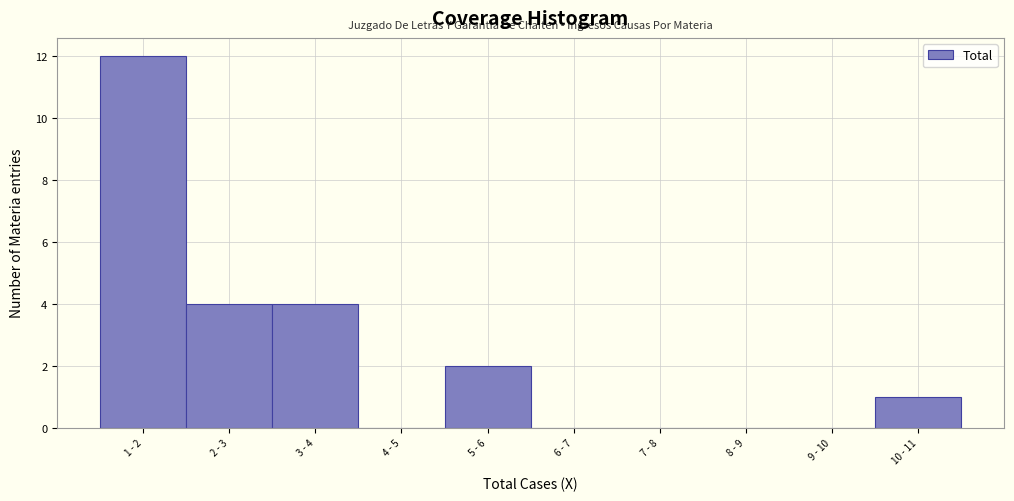

Reading left to right, what are all the values shown in this chart?

1 - 2=12	2 - 3=4	3 - 4=4	4 - 5=0	5 - 6=2	6 - 7=0	7 - 8=0	8 - 9=0	9 - 10=0	10 - 11=1